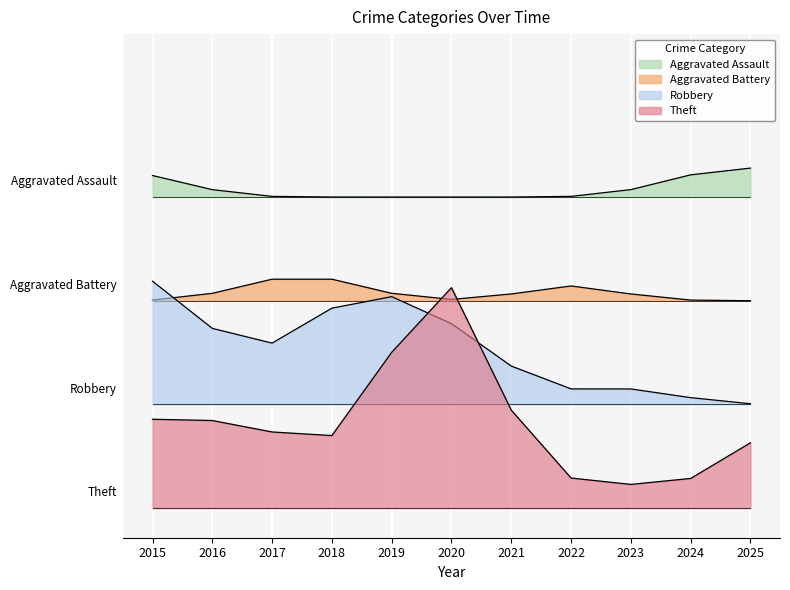

True or false: Theft has more than 1 points higher than both neighbors.

False